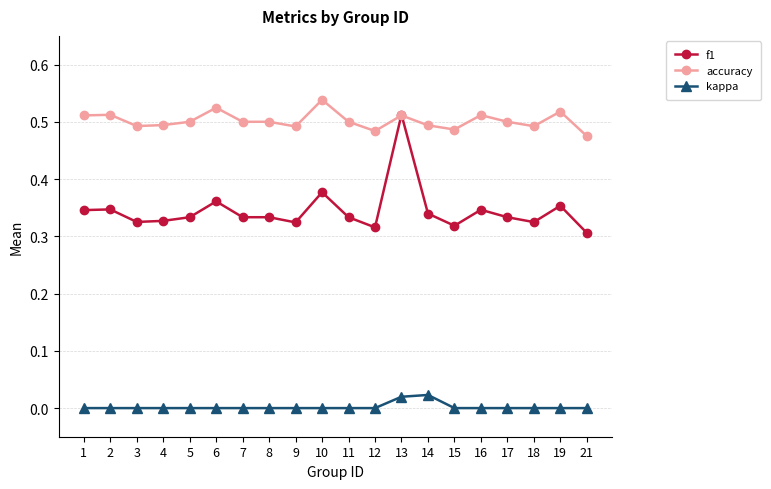

Which series has the widest spread of values?

f1